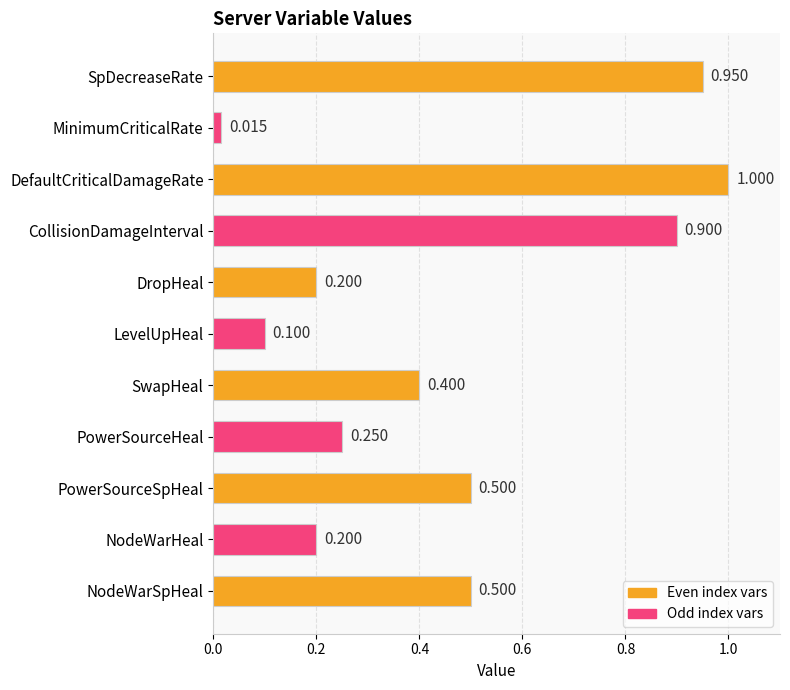

The value at NodeWarHeal is 0.1. True or false?

False